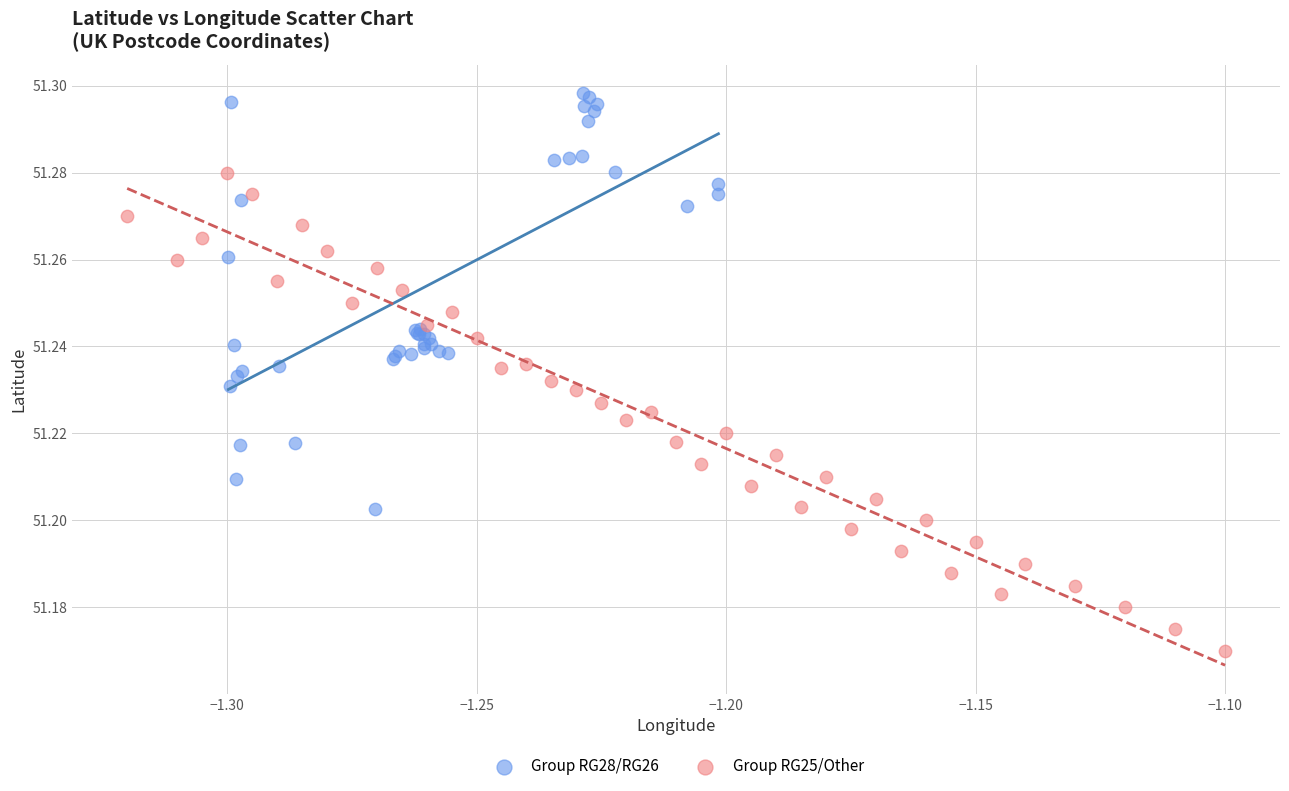

Which series contains the highest Y value?

Group RG28/RG26